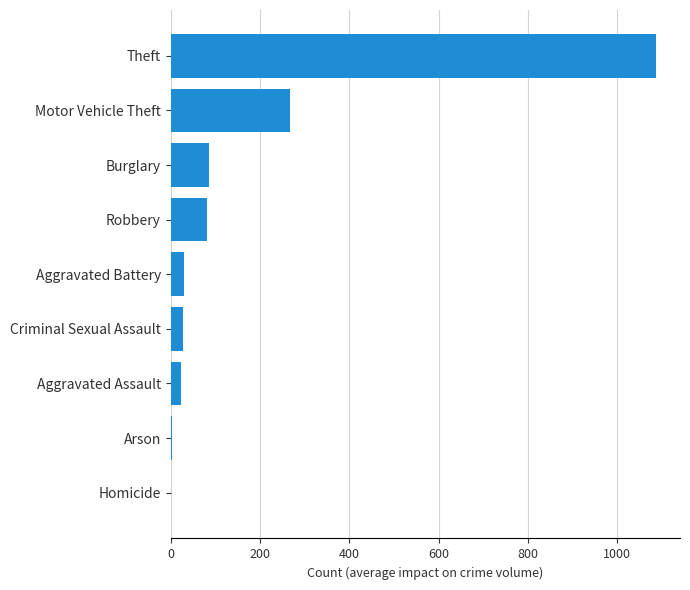

At which label is the value closest to 543?

Motor Vehicle Theft